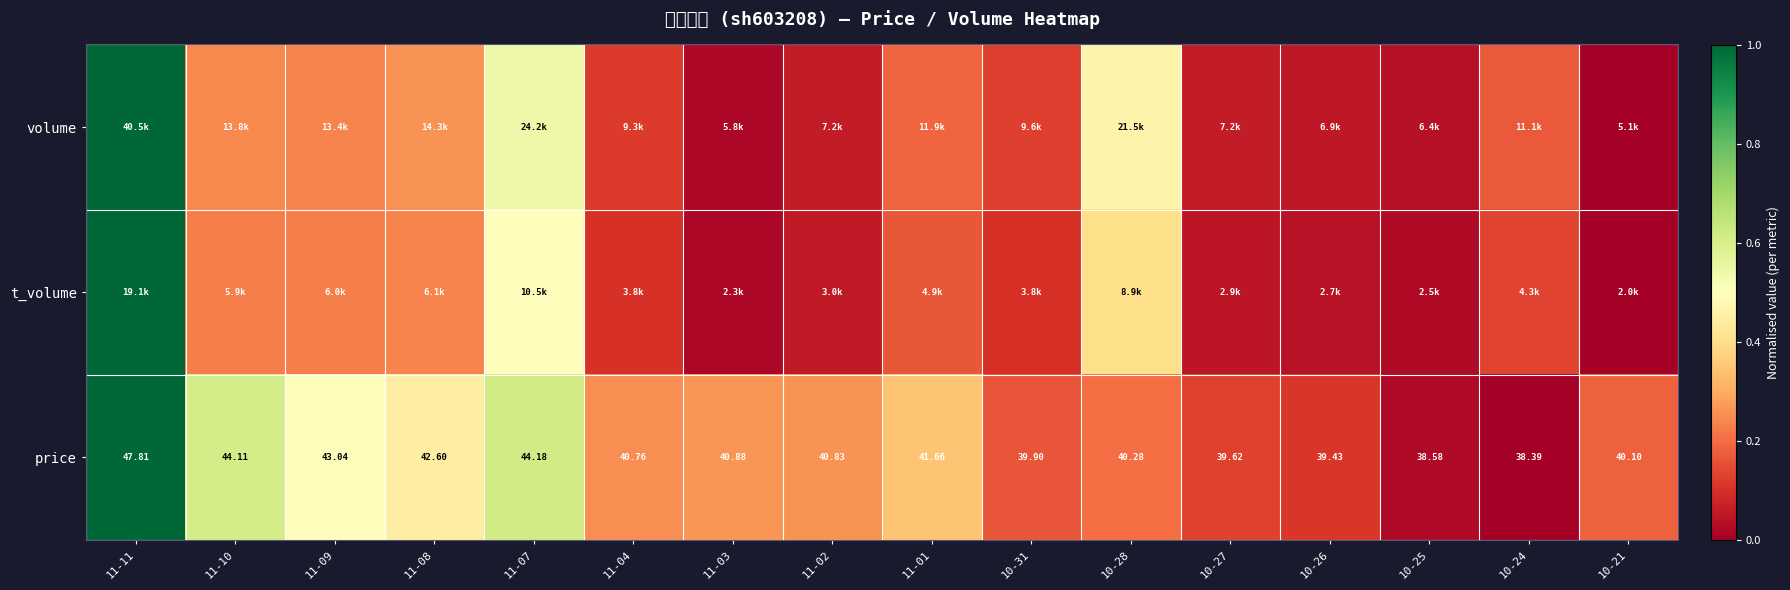

At which category is the sum across all series the highest?

11-11